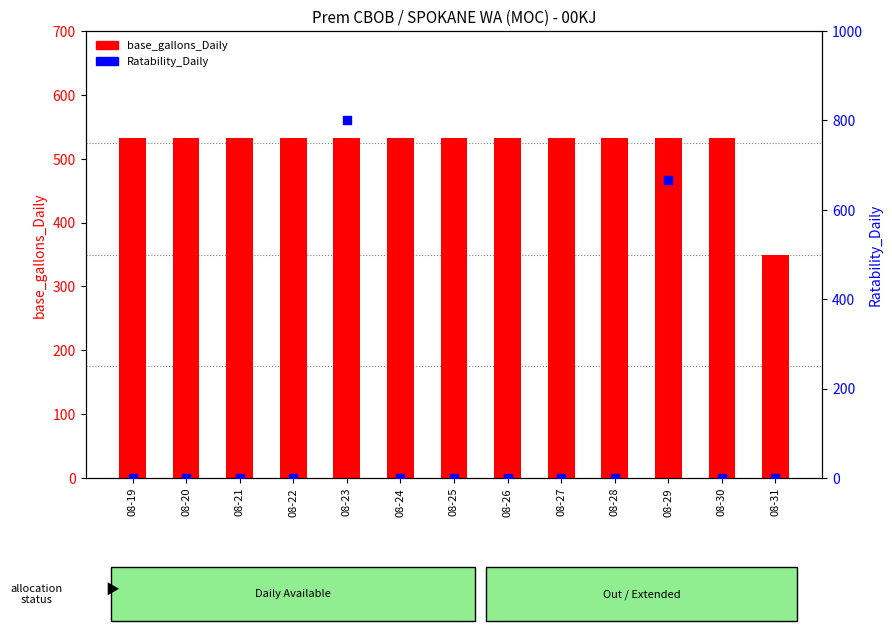

What is the total value across all series at 08-28?

533